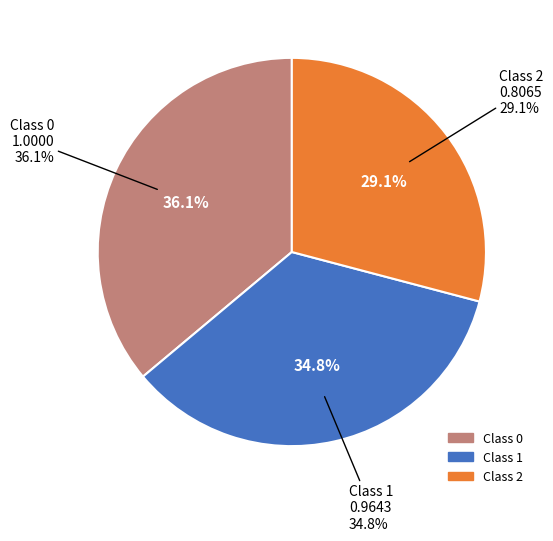

What is the smallest slice in the pie chart?

Class 2